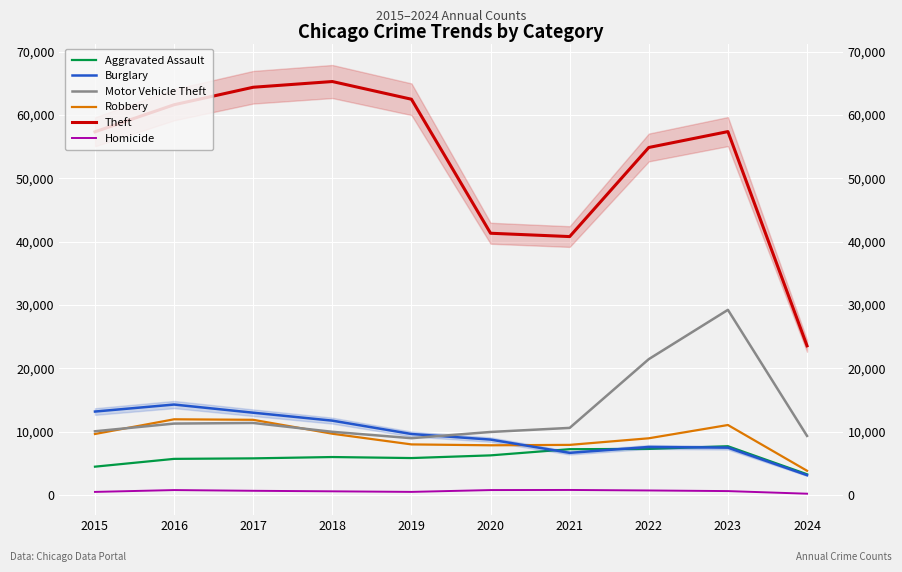

In Homicide, how many points are higher than both neighbors (excluding endpoints)?

2